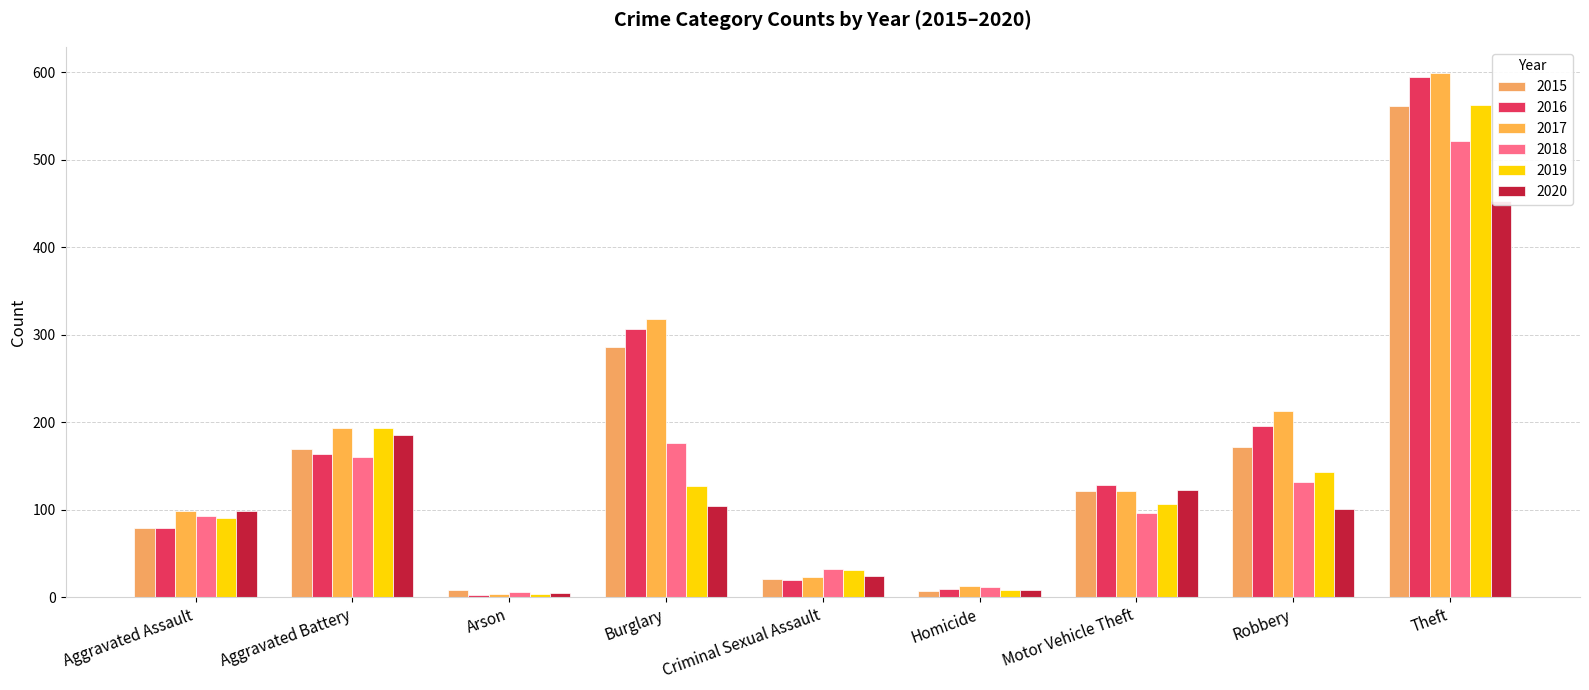

What position from the left is Burglary?

4